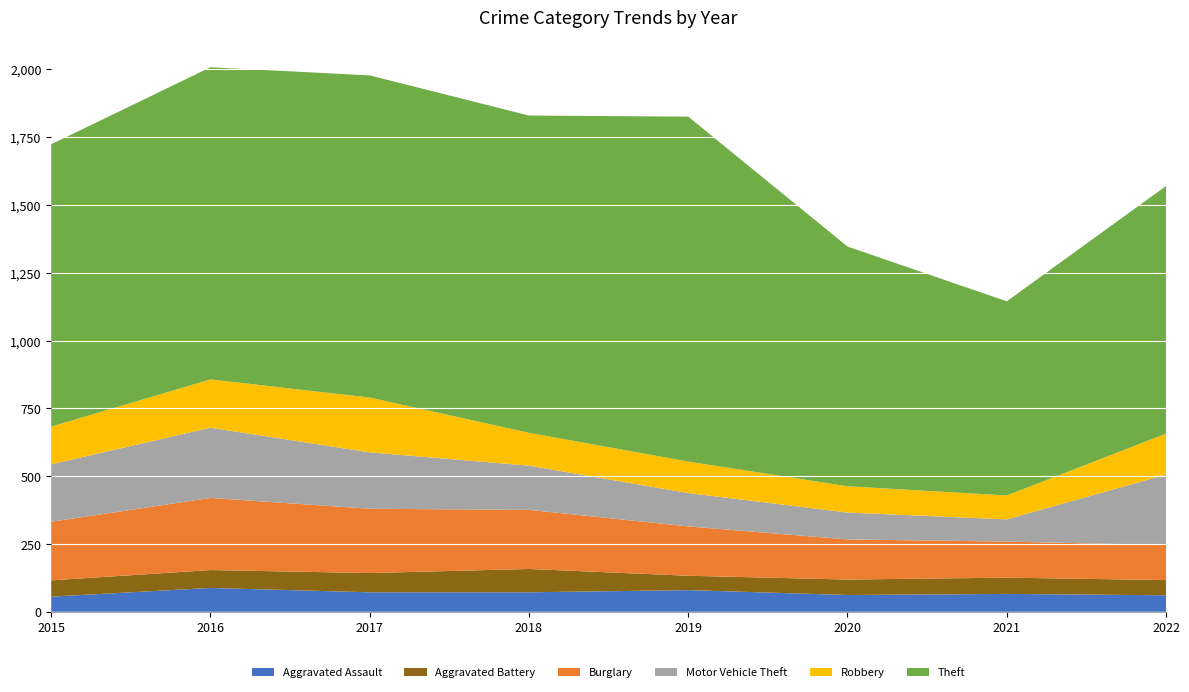

Reading left to right, list all the values displayed in this chart.

Aggravated Assault: 56	88	72	72	80	62	66	61
Aggravated Battery: 60	66	71	86	53	57	60	56
Burglary: 216	266	237	218	182	148	133	129
Motor Vehicle Theft: 212	259	208	163	123	99	82	260
Robbery: 139	178	202	121	116	97	88	151
Theft: 1041	1151	1188	1170	1272	884	716	913